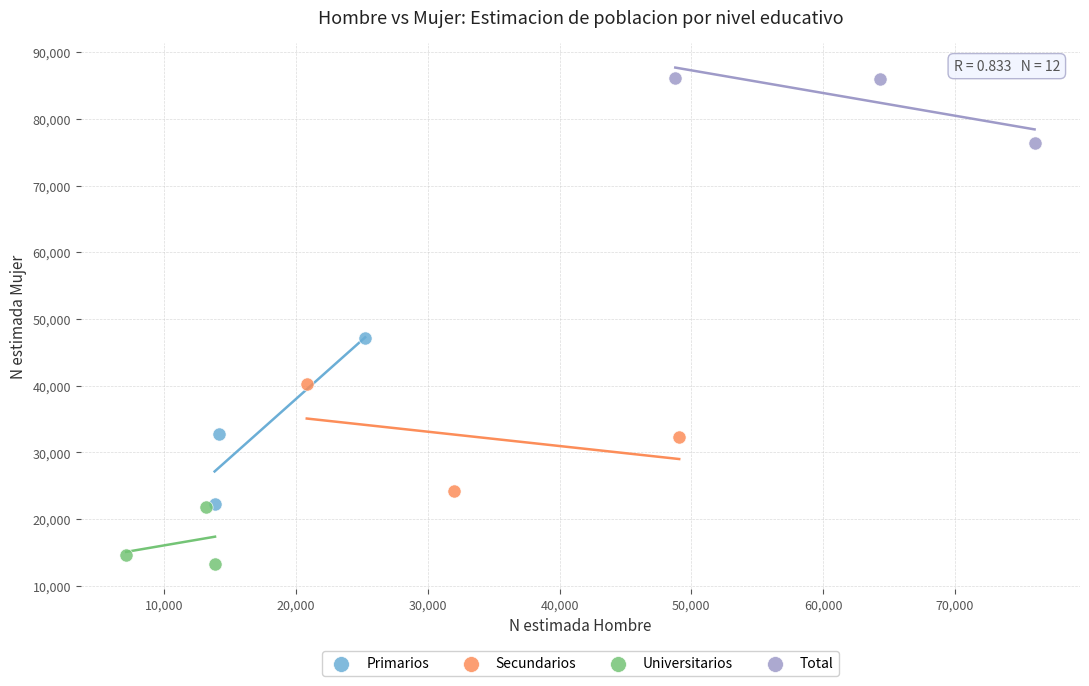

Which series reaches the minimum Y coordinate?

Universitarios